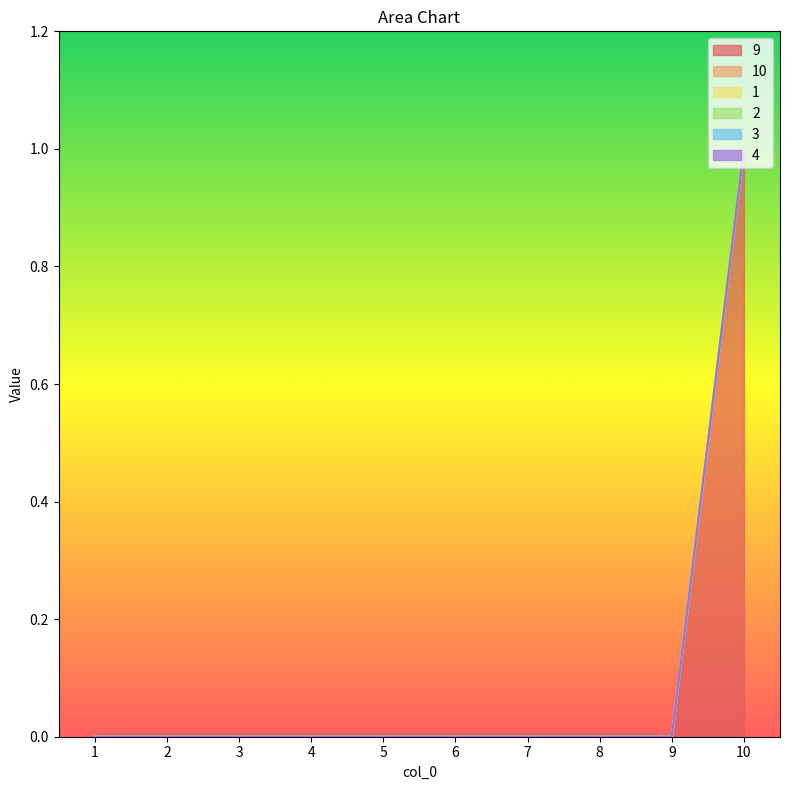

The value of 2 at 4 is 0. True or false?

True